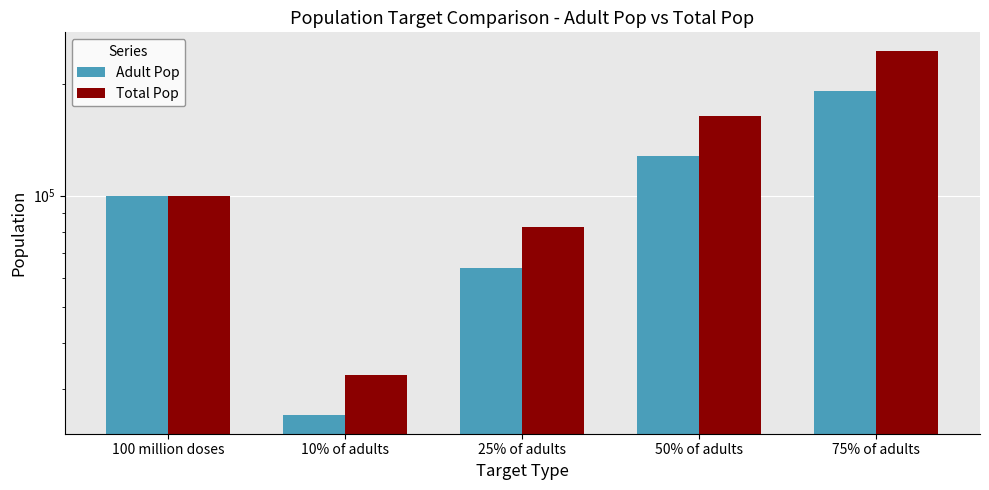

List the labels in order of Total Pop value, smallest first.

10% of adults, 25% of adults, 100 million doses, 50% of adults, 75% of adults